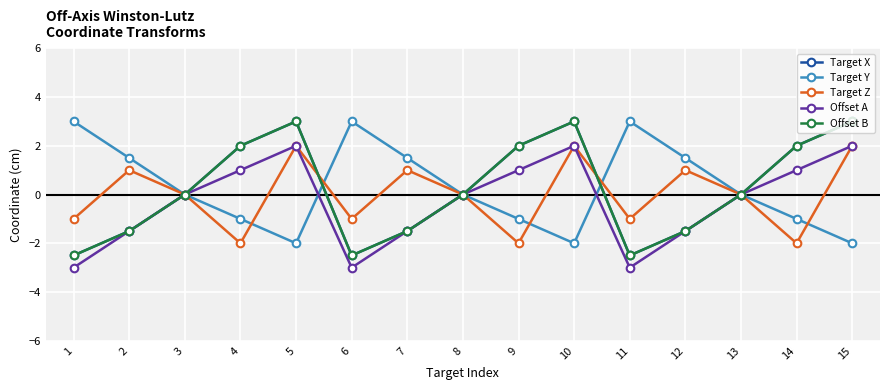

Reading right to left, what are all the values shown in this chart?

Target X: 3.0	2.0	0.0	-1.5	-2.5	3.0	2.0	0.0	-1.5	-2.5	3.0	2.0	0.0	-1.5	-2.5
Target Y: -2.0	-1.0	0.0	1.5	3.0	-2.0	-1.0	0.0	1.5	3.0	-2.0	-1.0	0.0	1.5	3.0
Target Z: 2.0	-2.0	0.0	1.0	-1.0	2.0	-2.0	0.0	1.0	-1.0	2.0	-2.0	0.0	1.0	-1.0
Offset A: 2.0	1.0	0.0	-1.5	-3.0	2.0	1.0	0.0	-1.5	-3.0	2.0	1.0	0.0	-1.5	-3.0
Offset B: 3.0	2.0	0.0	-1.5	-2.5	3.0	2.0	0.0	-1.5	-2.5	3.0	2.0	0.0	-1.5	-2.5